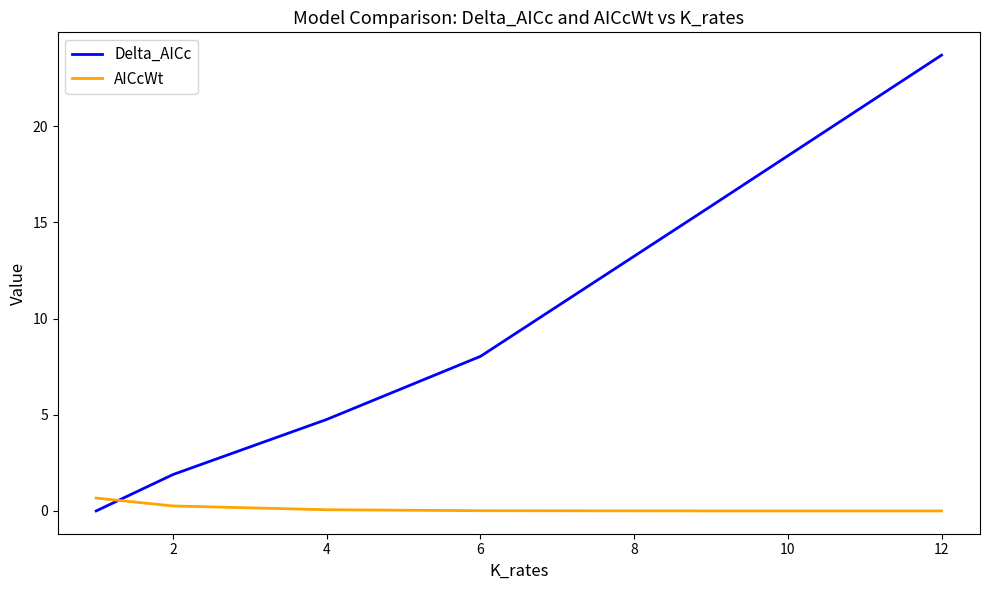

Rank the series by their maximum value, from lowest to highest.

AICcWt, Delta_AICc